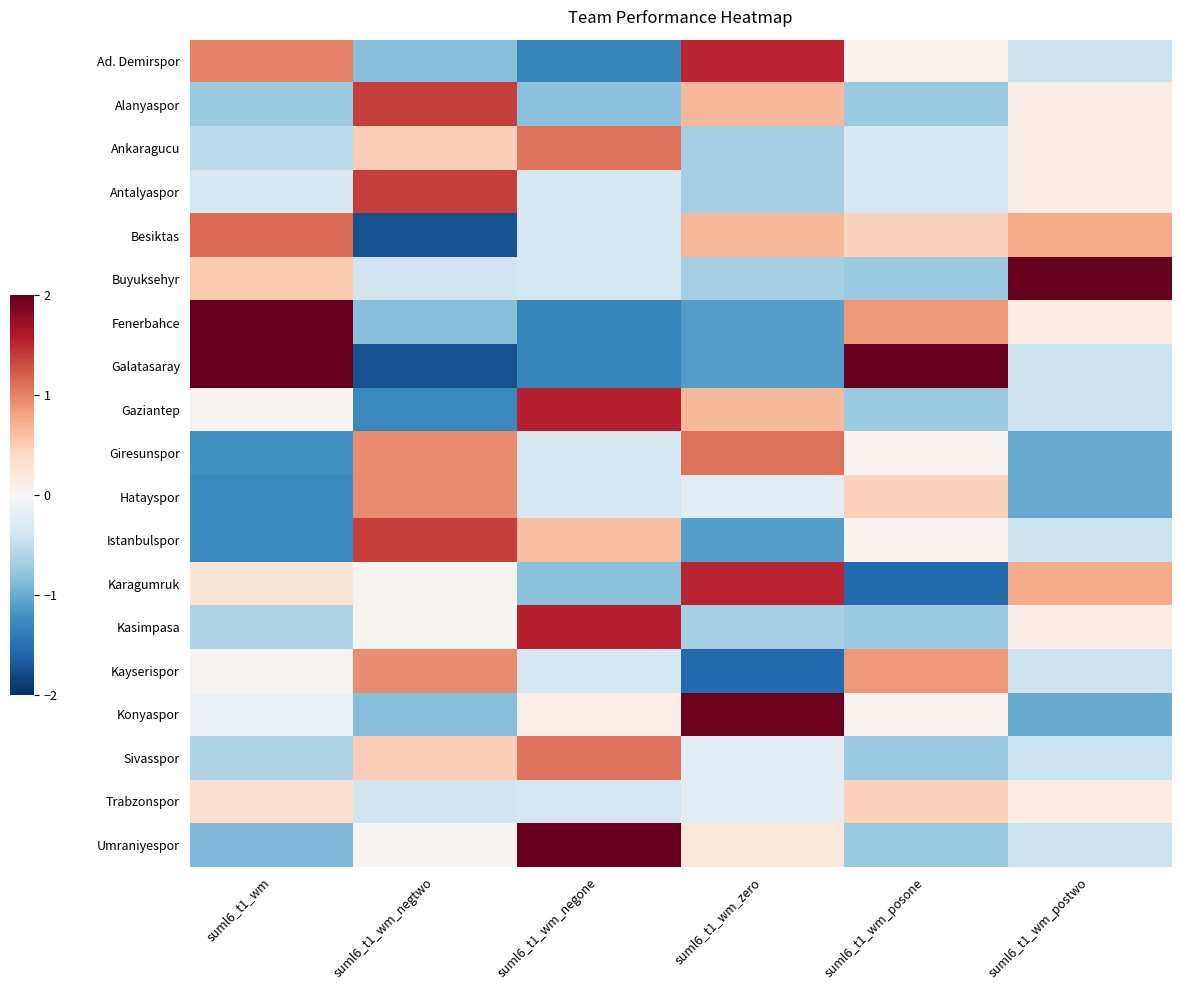

Between suml6_t1_wm and suml6_t1_wm_postwo, which series saw the biggest shift?

Buyuksehyr